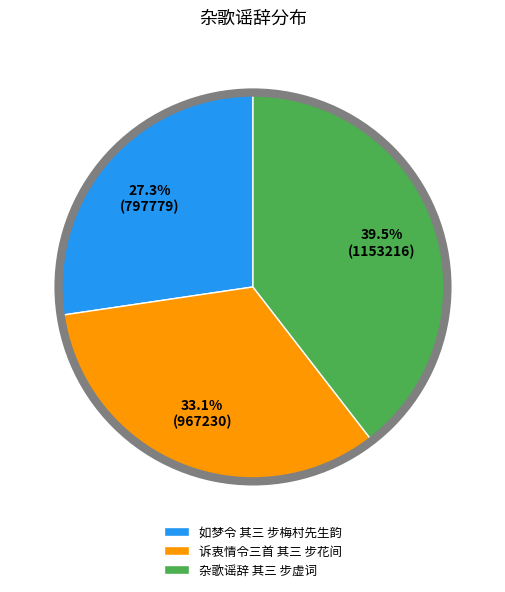

Rank the categories by value from lowest to highest.

如梦令 其三 步梅村先生韵, 诉衷情令三首 其三 步花间, 杂歌谣辞 其三 步虚词